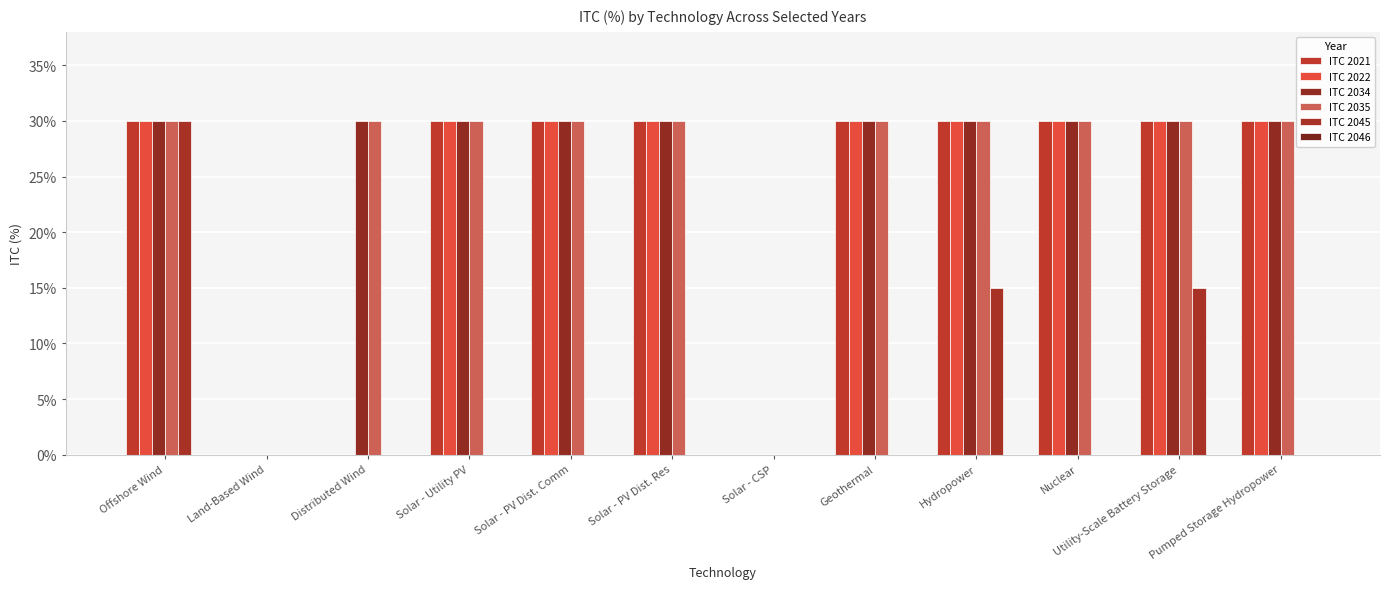

At which category does the chart reach its minimum across all series?

Land-Based Wind